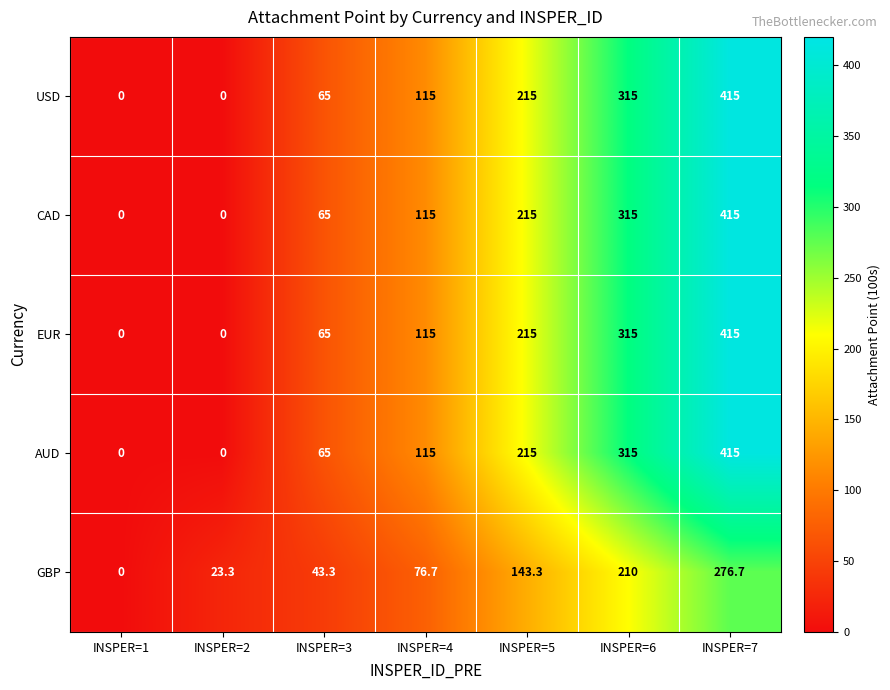

At how many categories does at least one series exceed 59?

5